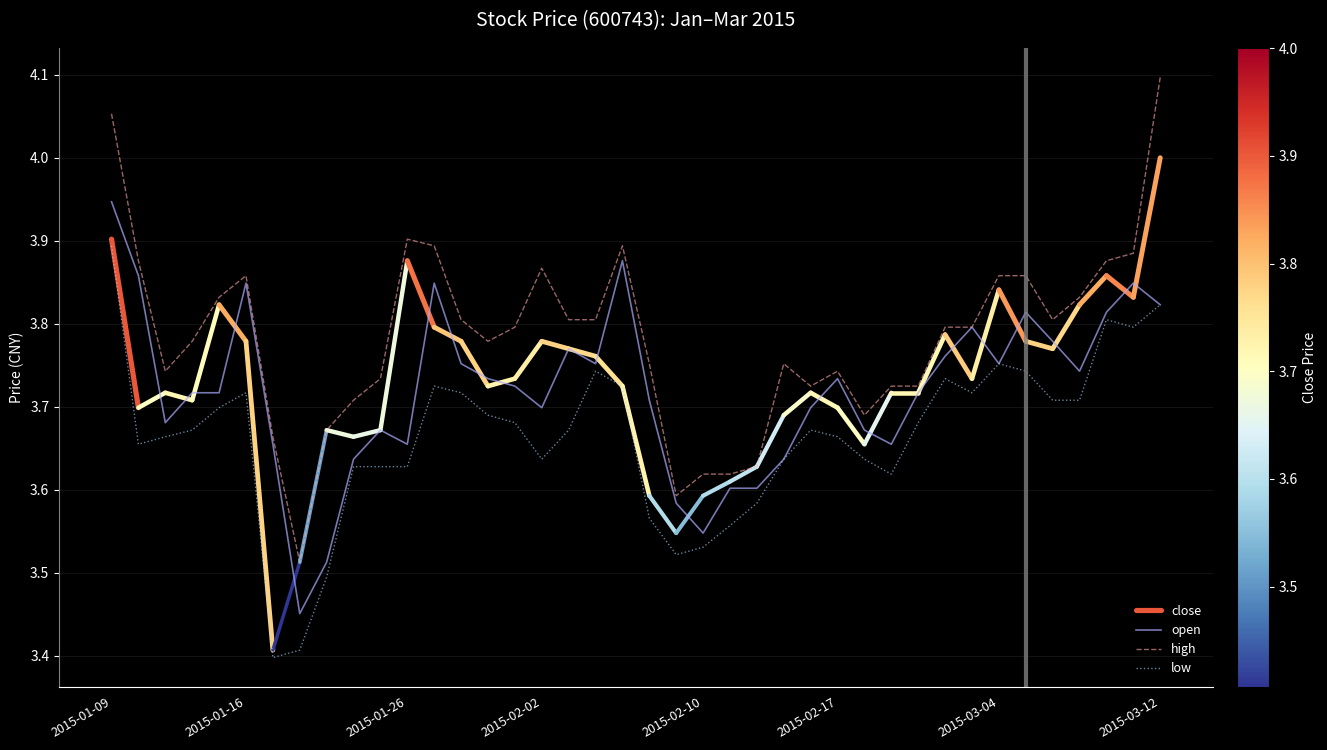

Is the value of low at 2015-03-05 greater than the value of open at 2015-03-11?

No